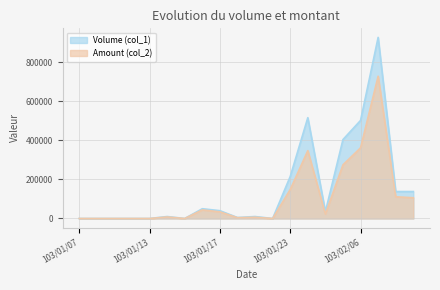

Rank the categories by Amount (col_2) value from lowest to highest.

103/01/07, 103/01/08, 103/01/09, 103/01/10, 103/01/13, 103/01/15, 103/01/22, 103/01/20, 103/01/21, 103/01/14, 103/01/27, 103/01/17, 103/01/16, 103/02/11, 103/02/10, 103/01/23, 103/02/05, 103/01/24, 103/02/06, 103/02/07